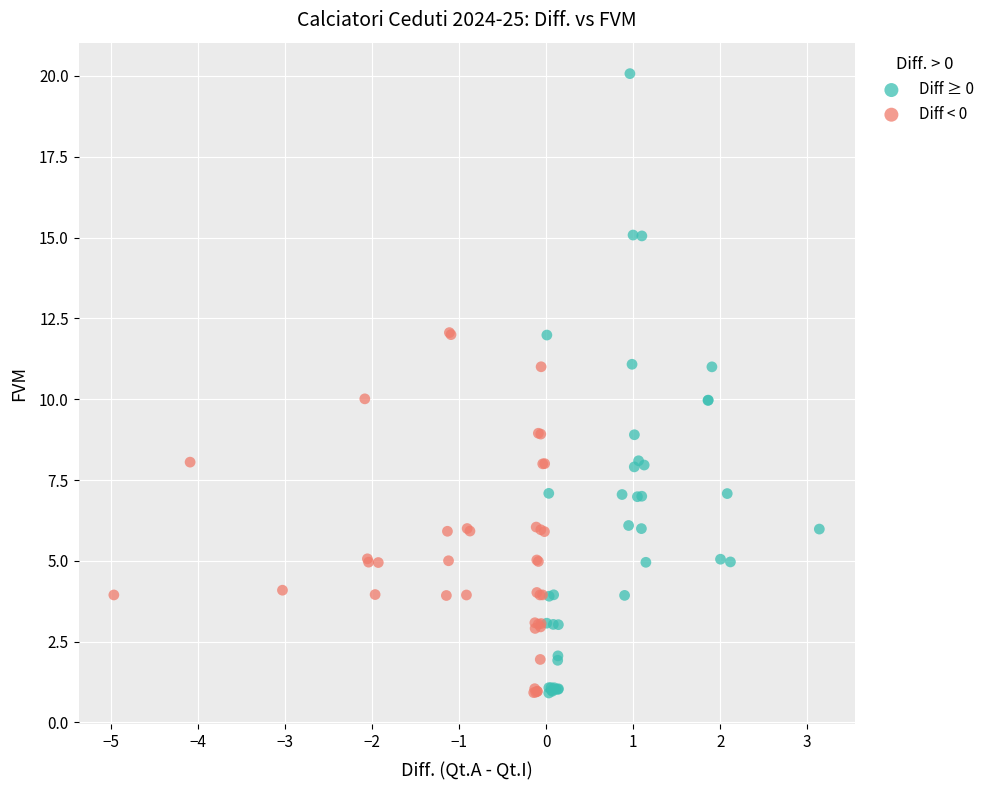

What are all the series names shown in the legend?

Diff ≥ 0, Diff < 0